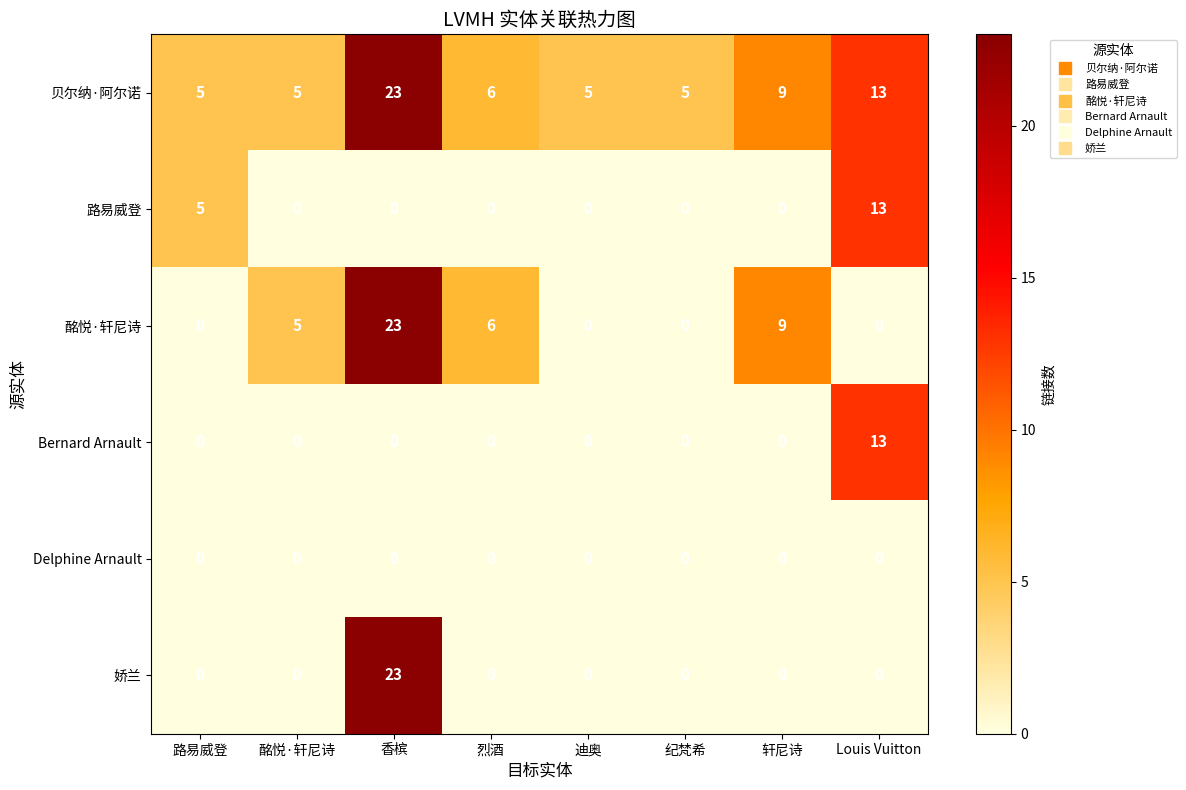

At which category is the sum across all series the highest?

香槟